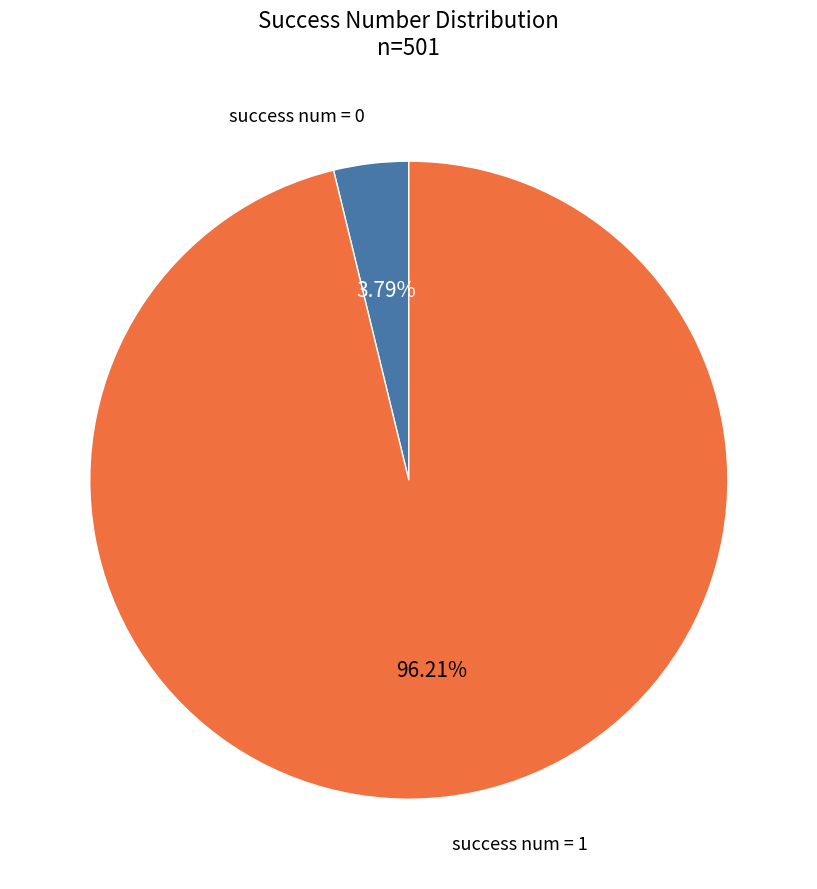

Is there a majority slice in this chart?

Yes